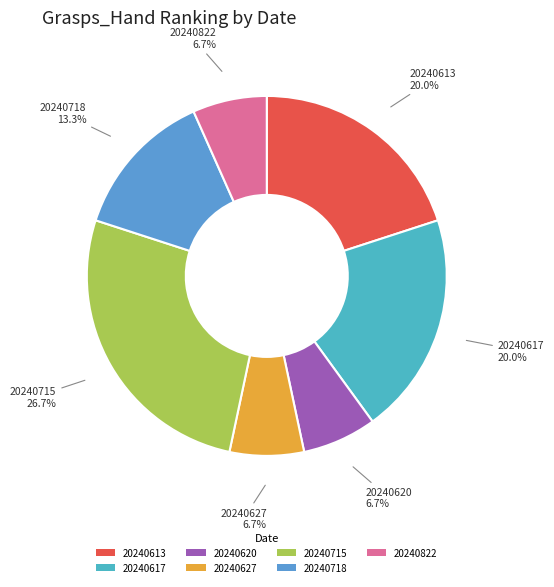

How many slices are in this pie chart?

7